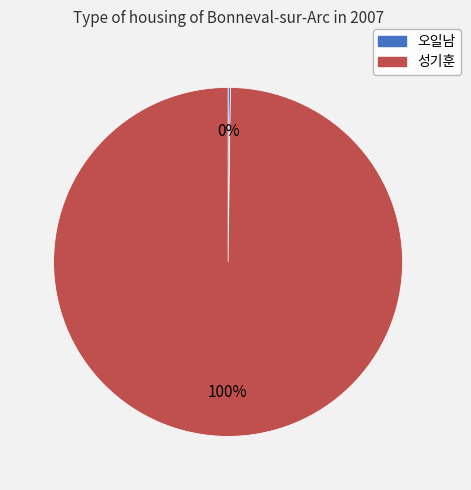

Does any single category account for the majority?

Yes